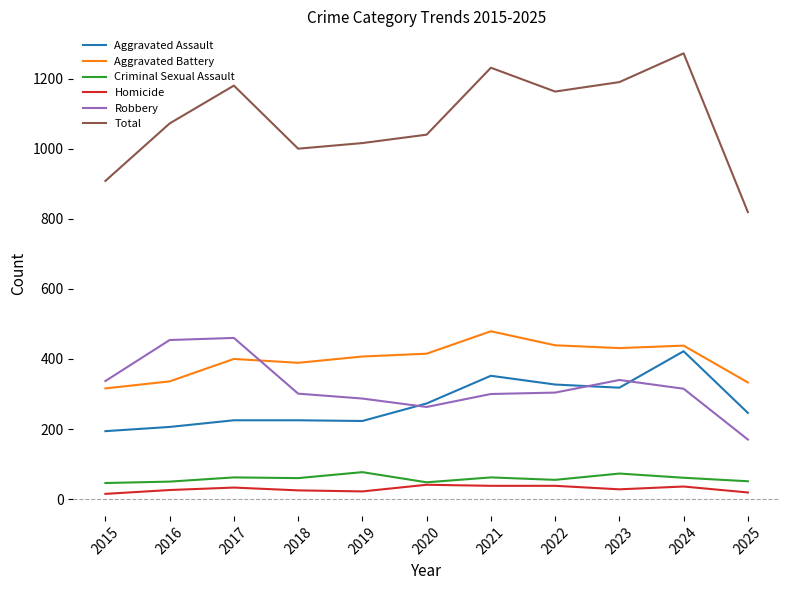

Which series has the widest spread of values?

Total